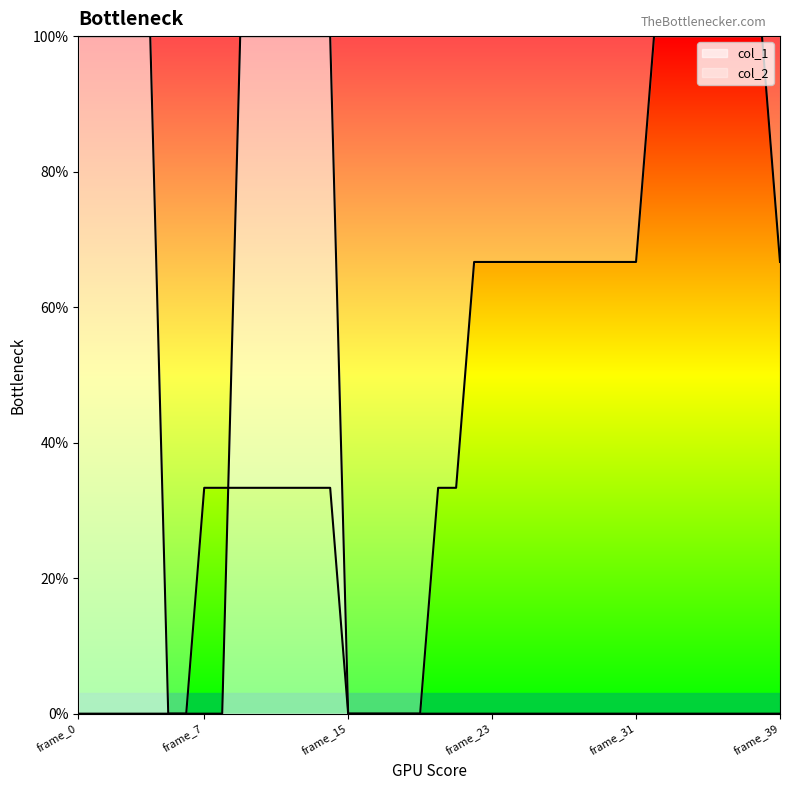

What is the approximate value at frame_1?

100.0